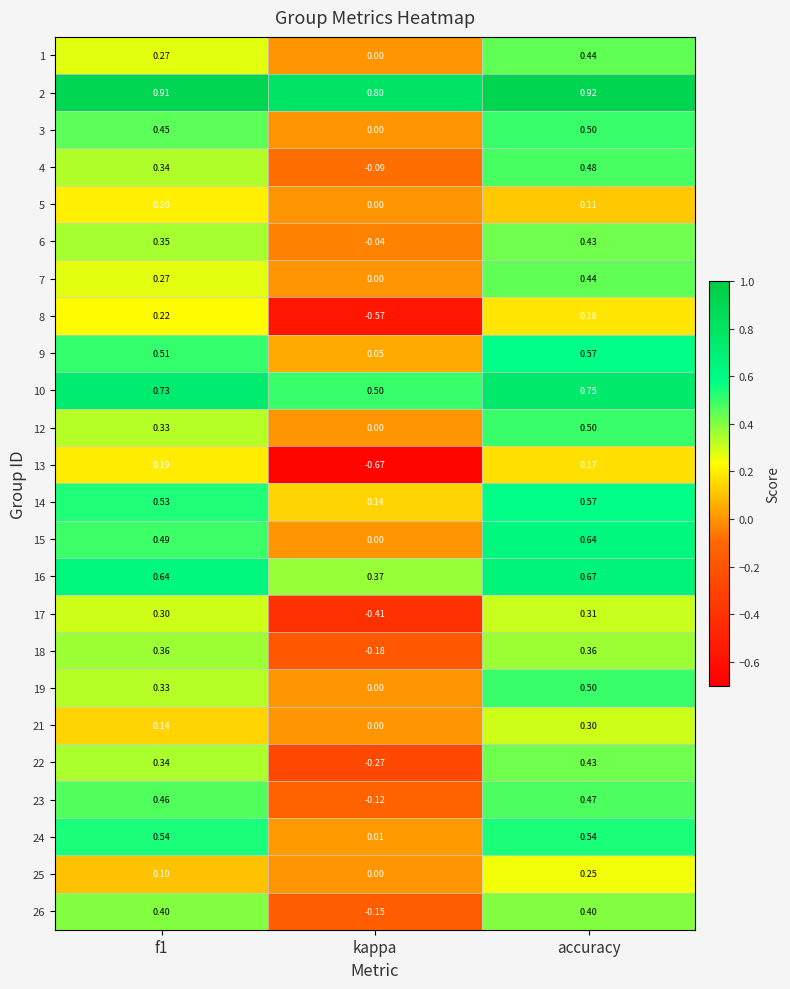

Which label corresponds to the largest value in the chart?

accuracy